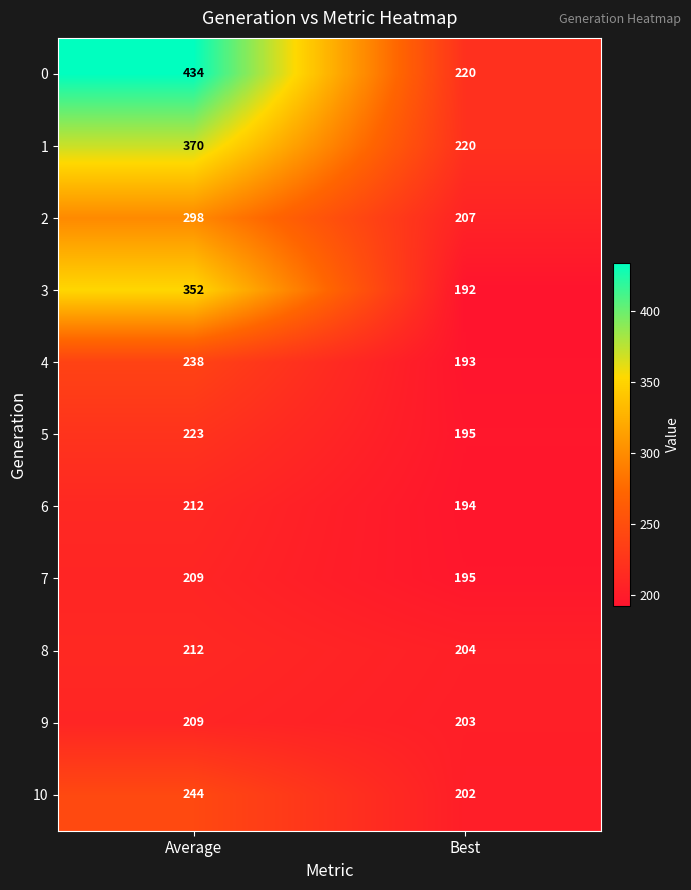

Which label corresponds to the largest value in the chart?

Average